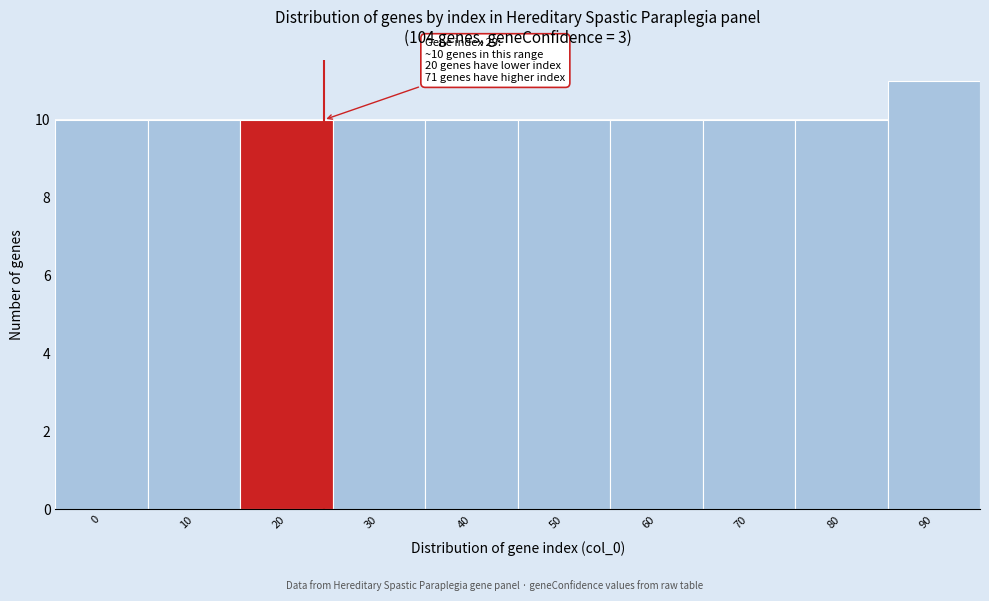

Reading left to right, transcribe all the data shown in this chart.

10	10	10	10	10	10	10	10	10	11